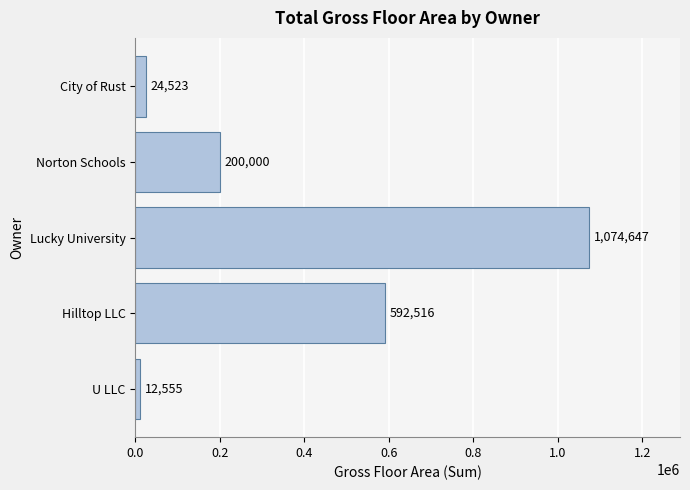

Where is the data nearest to the value 543601?

Hilltop LLC